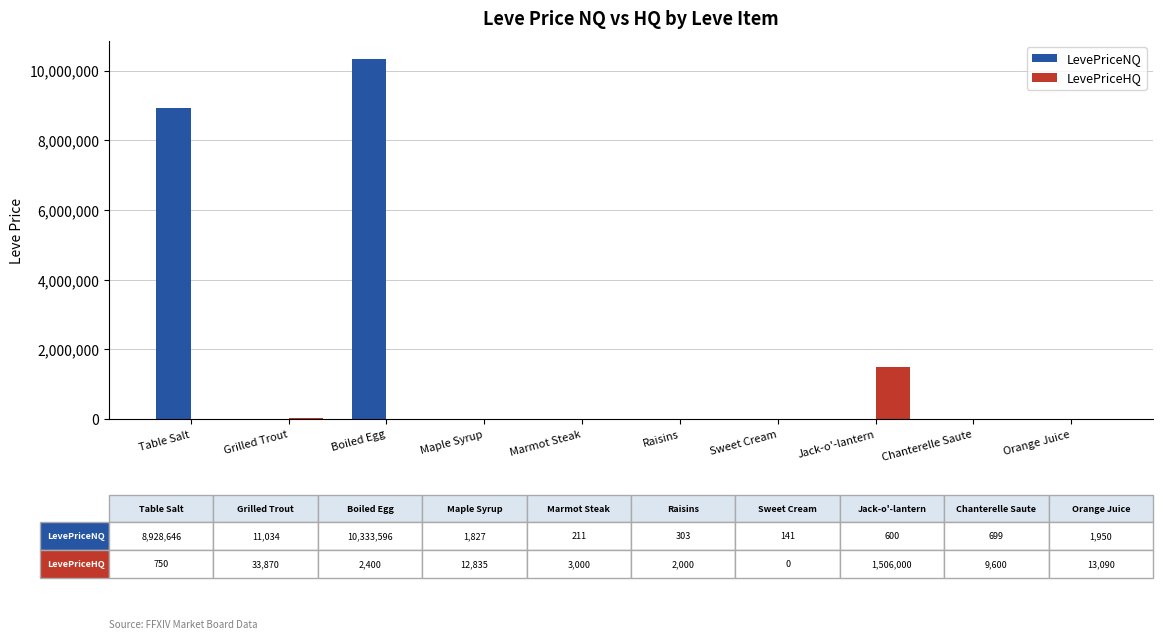

What is the sum of all LevePriceNQ values?

19279011.0